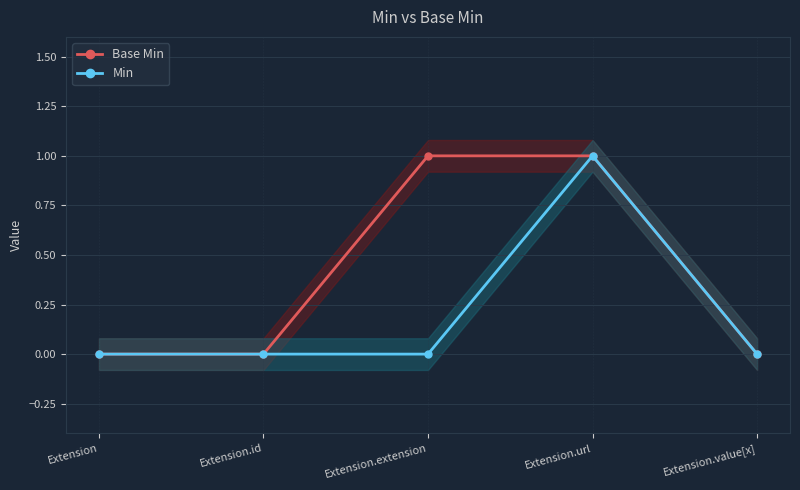

Is the value of Min at Extension.extension greater than the value of Base Min at Extension.extension?

No